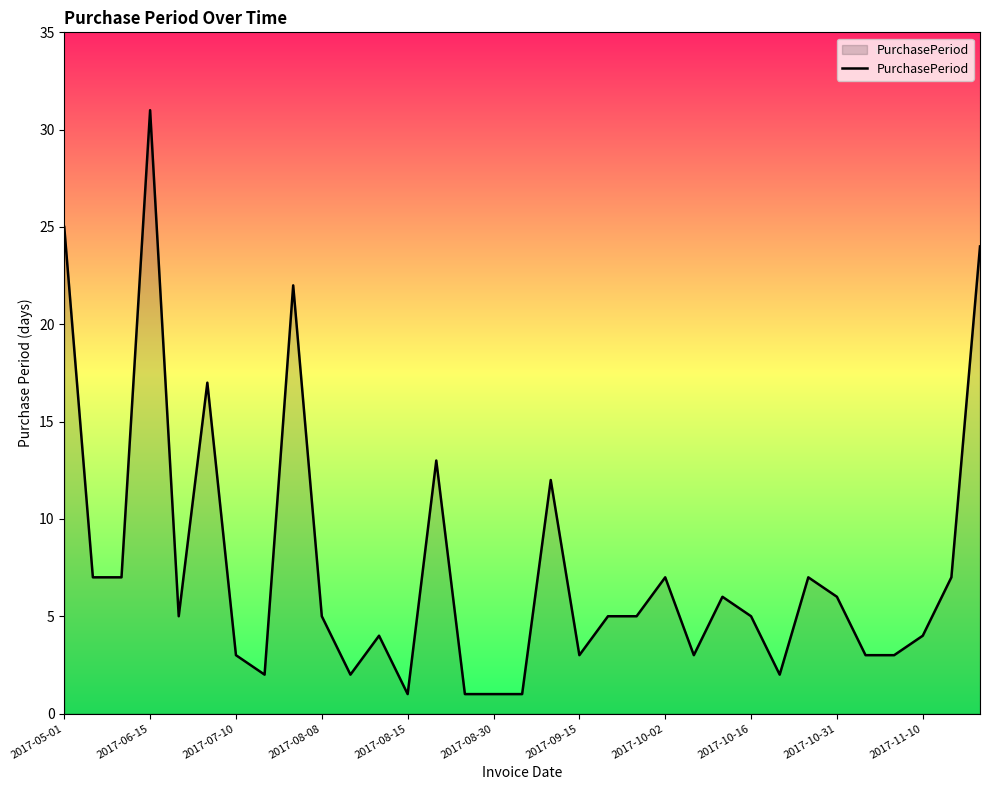

What is the sum of all values?

249